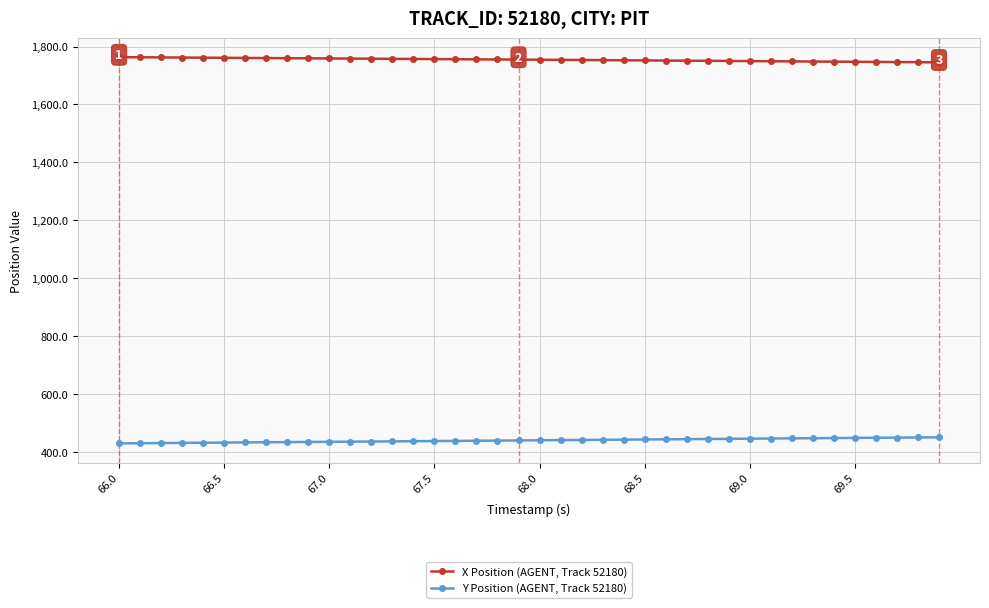

Rank the series by their maximum value, from highest to lowest.

X Position (AGENT, Track 52180), Y Position (AGENT, Track 52180)